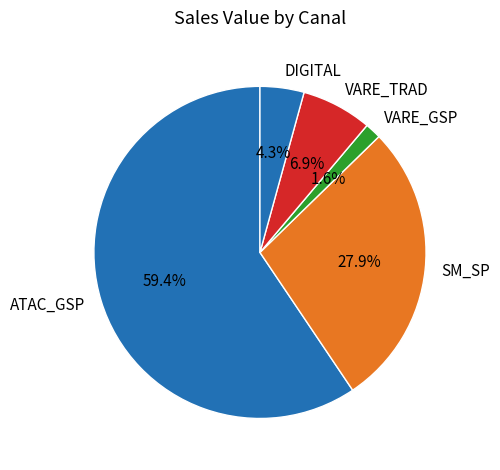

Between VARE_TRAD and DIGITAL, which is larger?

VARE_TRAD